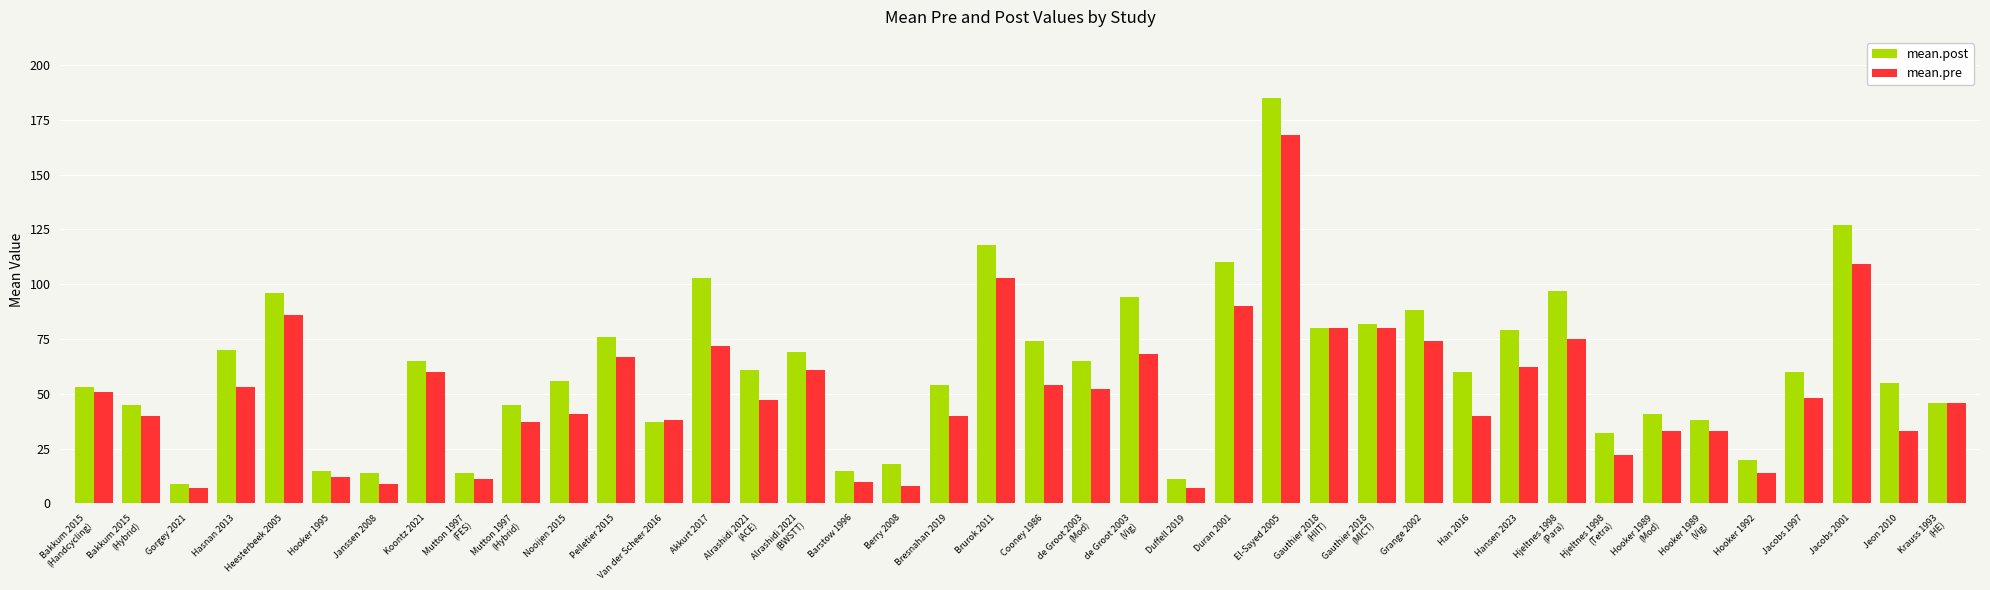

What is the maximum value for mean.pre?

168